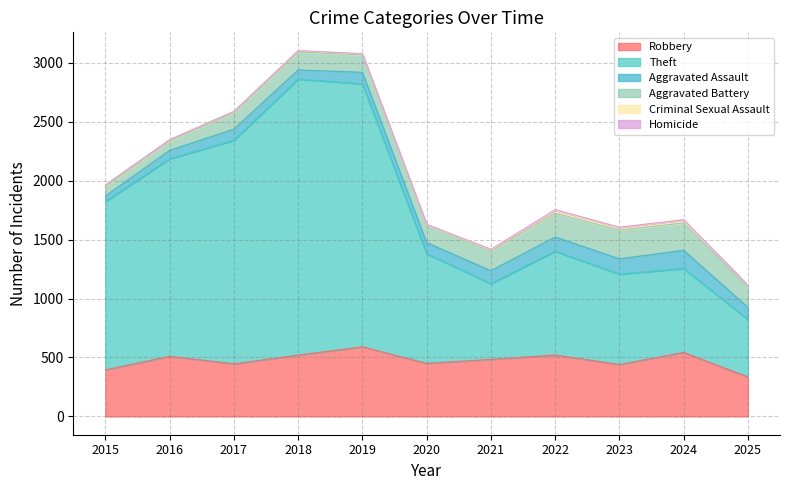

How many lines are shown in the chart?

6